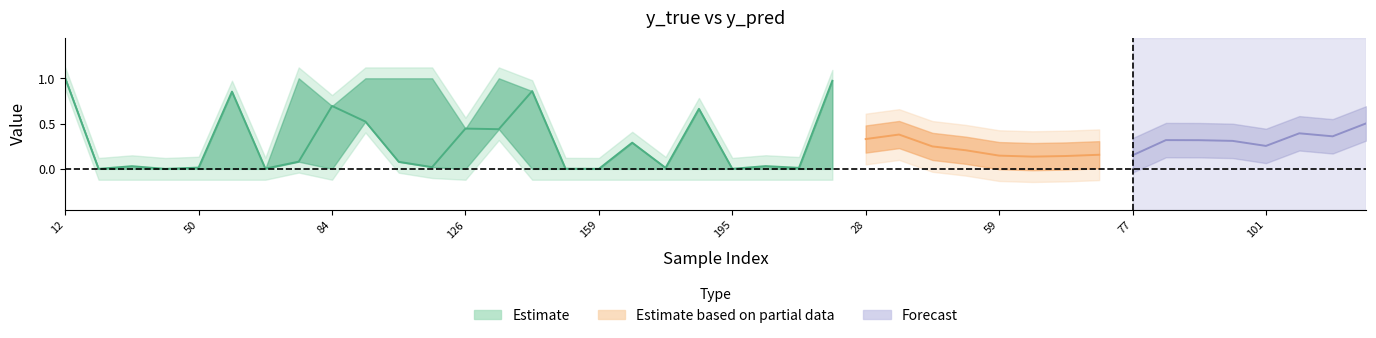

Count the number of categories in the chart.

40